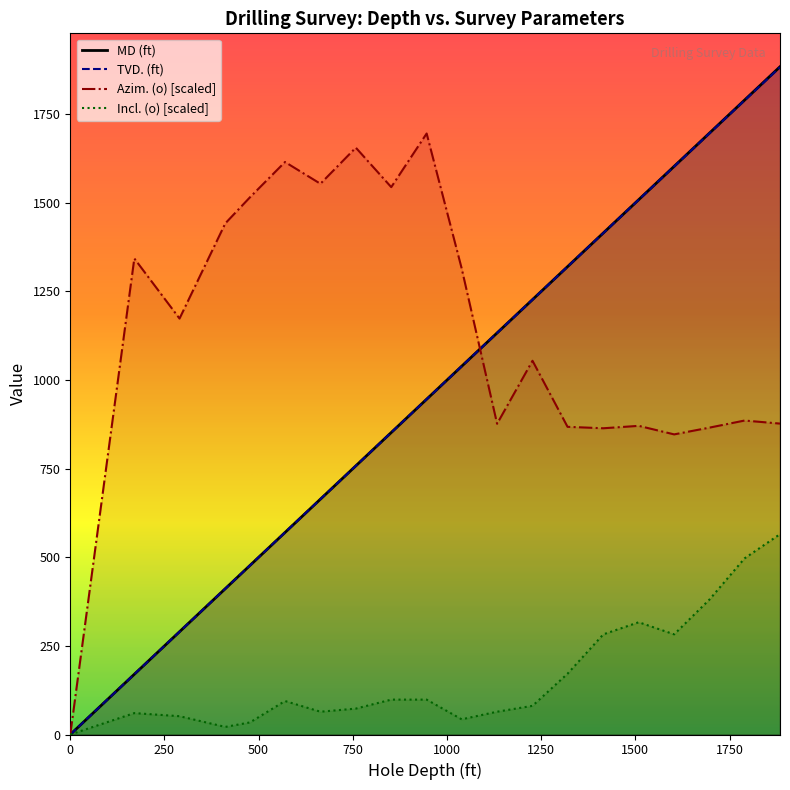

Reading right to left, extract all data points from this chart.

MD (ft): 1884.0	1790.0	1697.0	1603.0	1509.0	1415.0	1320.0	1227.0	1133.0	1039.0	946.0	852.0	758.0	664.0	570.0	477.0	411.5	290.0	170.0	0.0
TVD. (ft): 1882.7	1789.1	1696.4	1602.5	1508.7	1414.8	1319.9	1226.9	1132.9	1038.9	945.9	852.0	758.0	664.0	570.0	477.0	411.5	290.0	170.0	0.0
Incl. (o): 565.2	497.0	381.0	282.6	316.7	282.6	171.5	80.9	64.3	42.9	98.4	98.4	73.1	64.3	94.5	34.1	21.4	51.6	60.4	0.0
Azim. (o): 877.2	885.8	865.8	846.7	870.8	864.0	868.1	1054.4	876.7	1314.8	1695.6	1544.3	1655.6	1553.8	1615.2	1515.7	1442.0	1173.5	1343.0	0.0